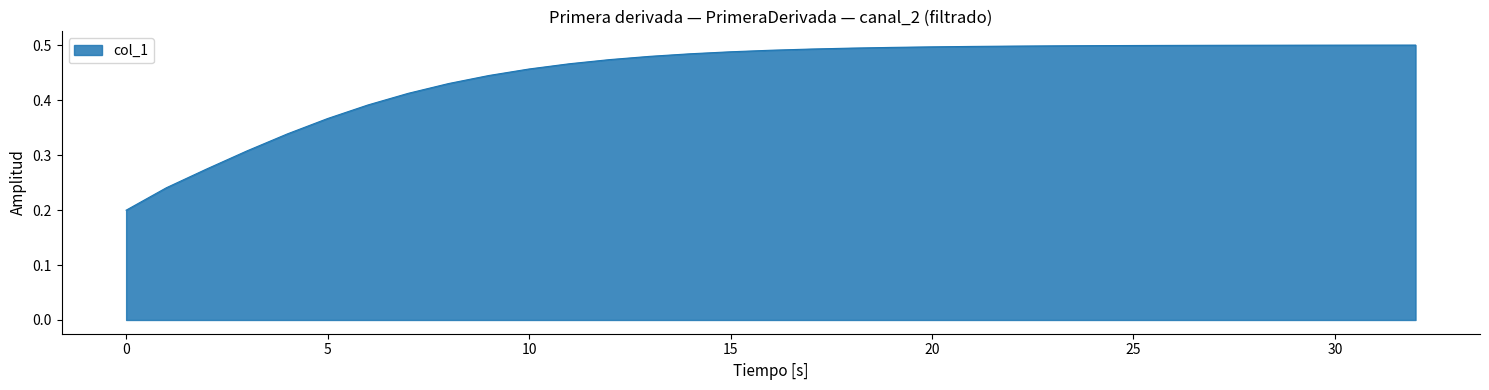

Does the chart display data point markers on the line(s)?

No